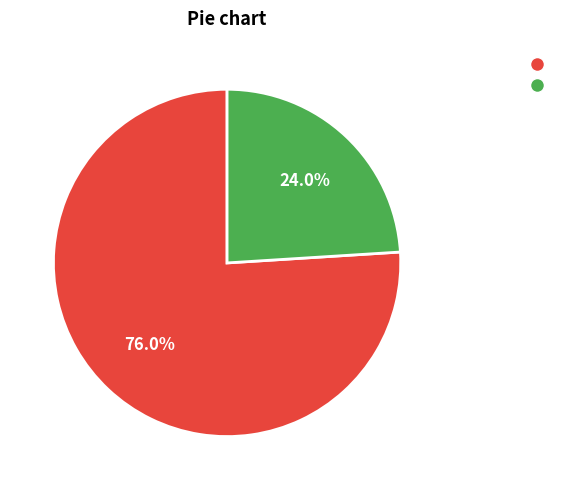

Is there any slice that represents more than half of the pie?

Yes